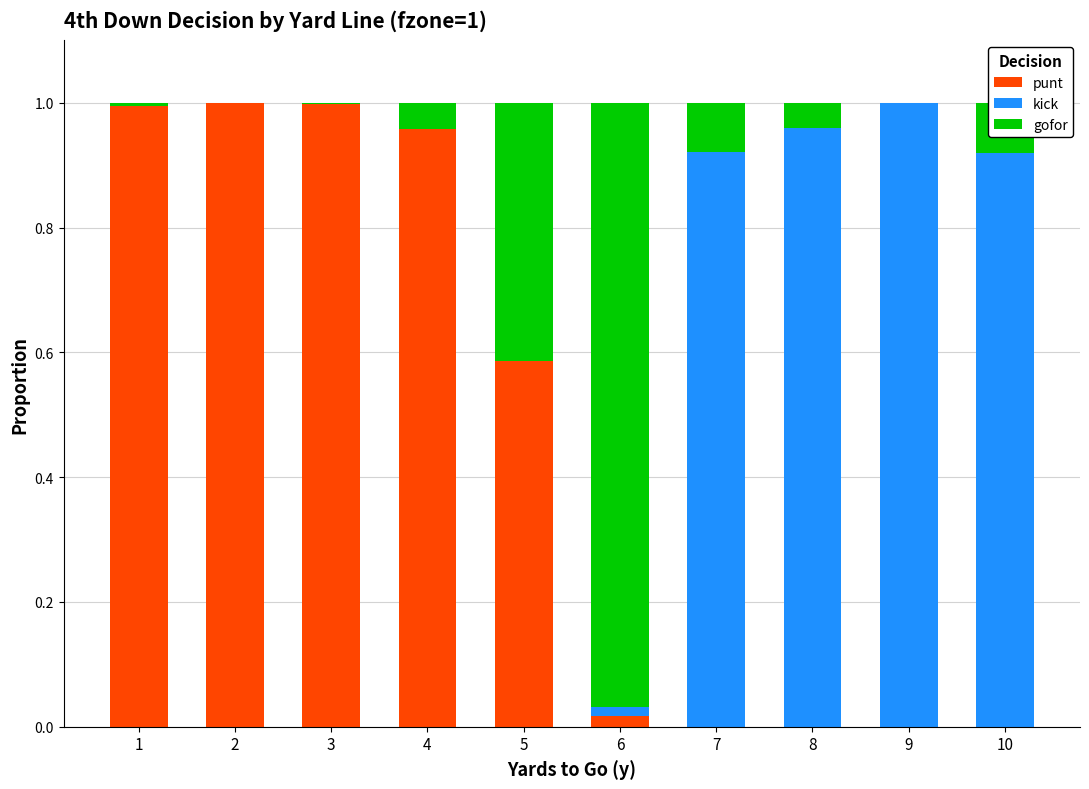

What is the sum of all punt values?

4.6